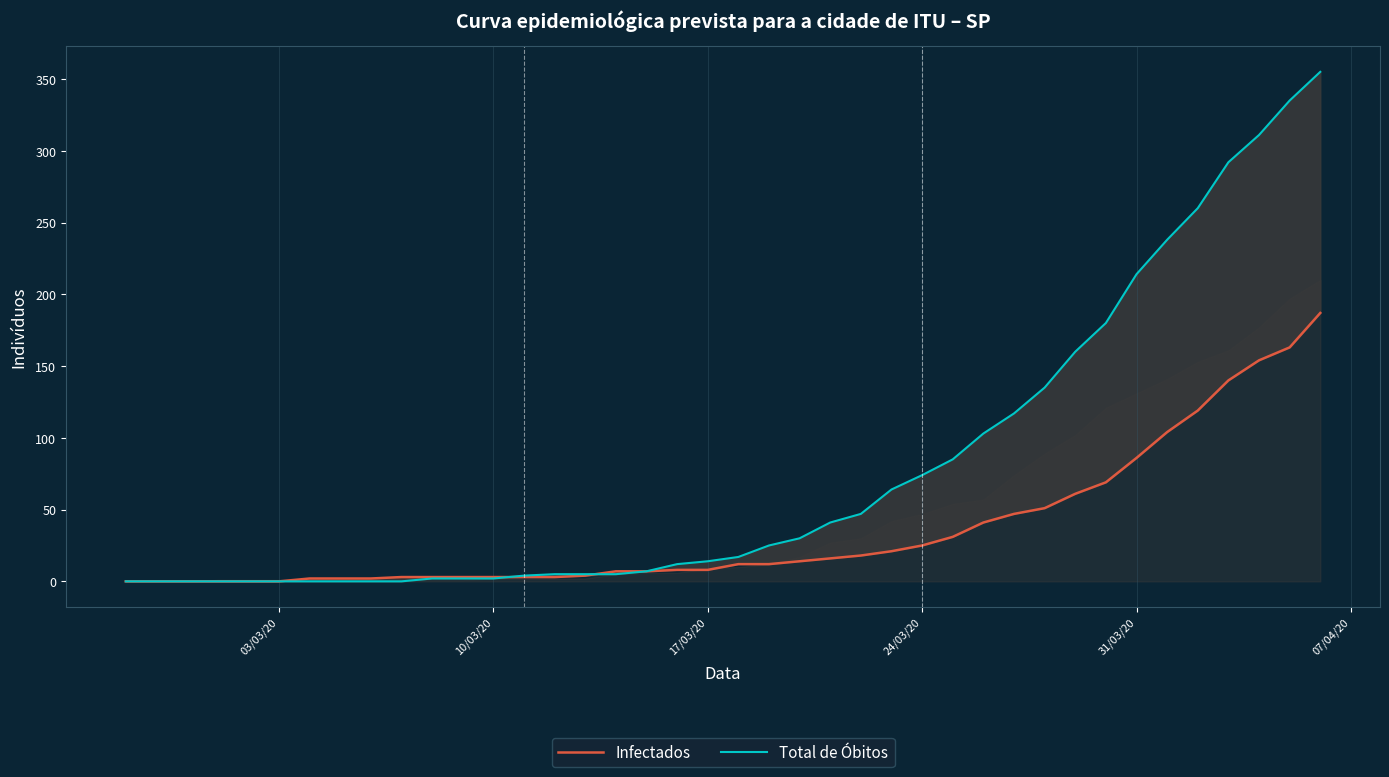

How many lines are shown in the chart?

2